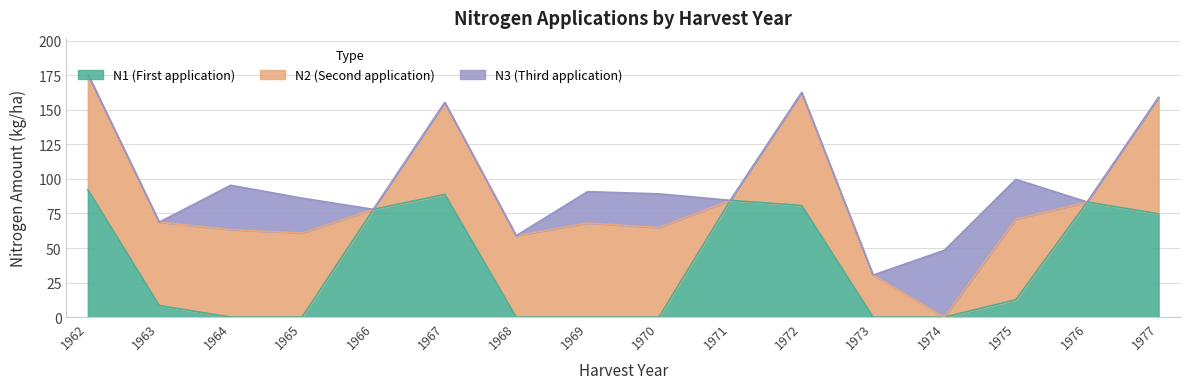

How many intersections are there between N1 and N3?

4